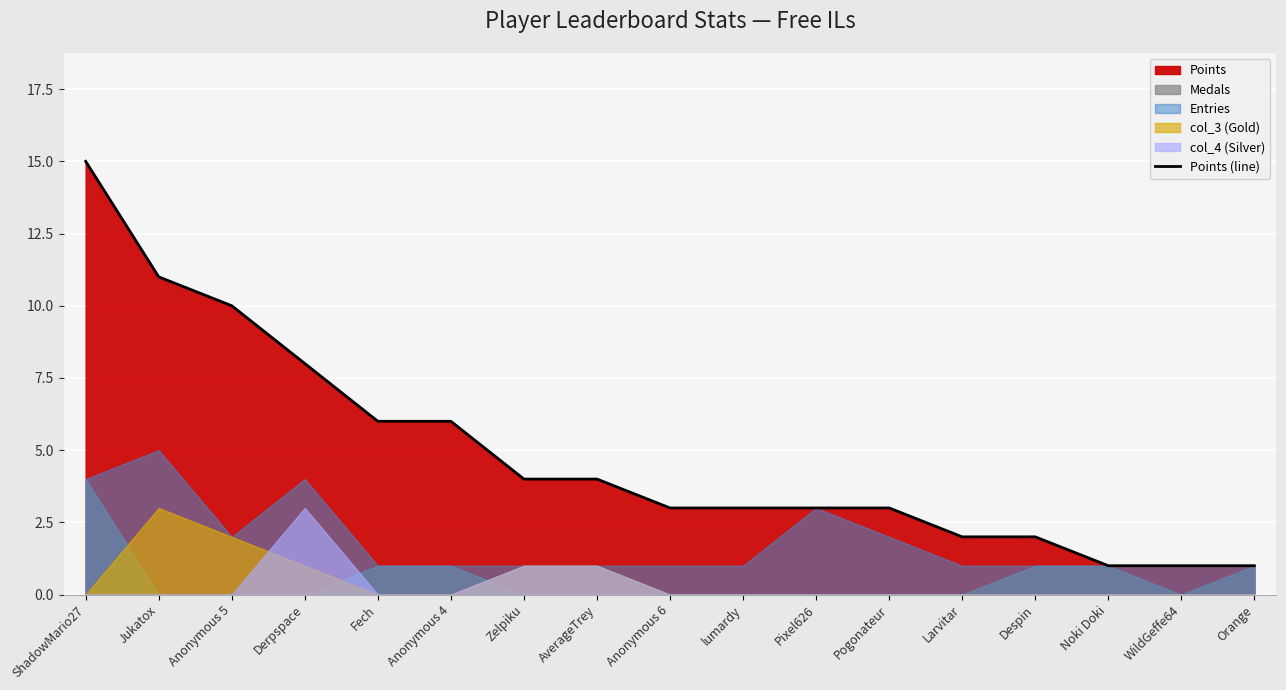

What is the value of the 17th point from the left?

1